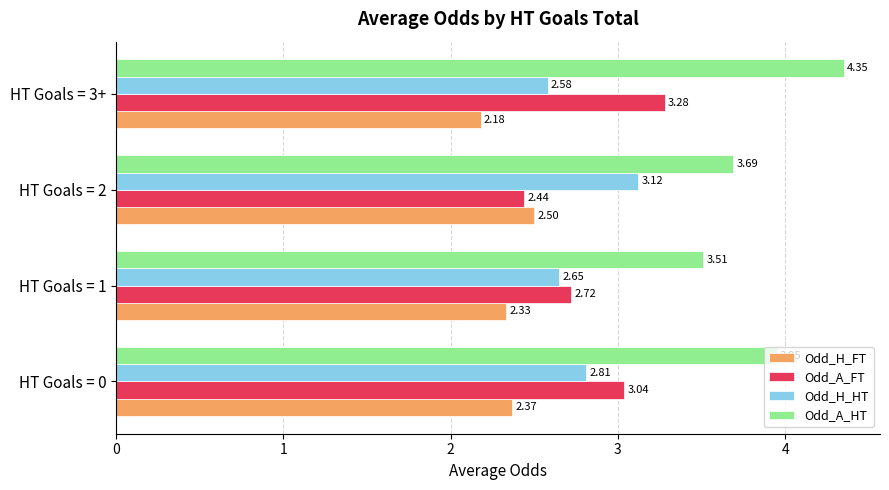

Is the value of Odd_A_HT at HT Goals = 1 greater than the value of Odd_H_FT at HT Goals = 2?

Yes